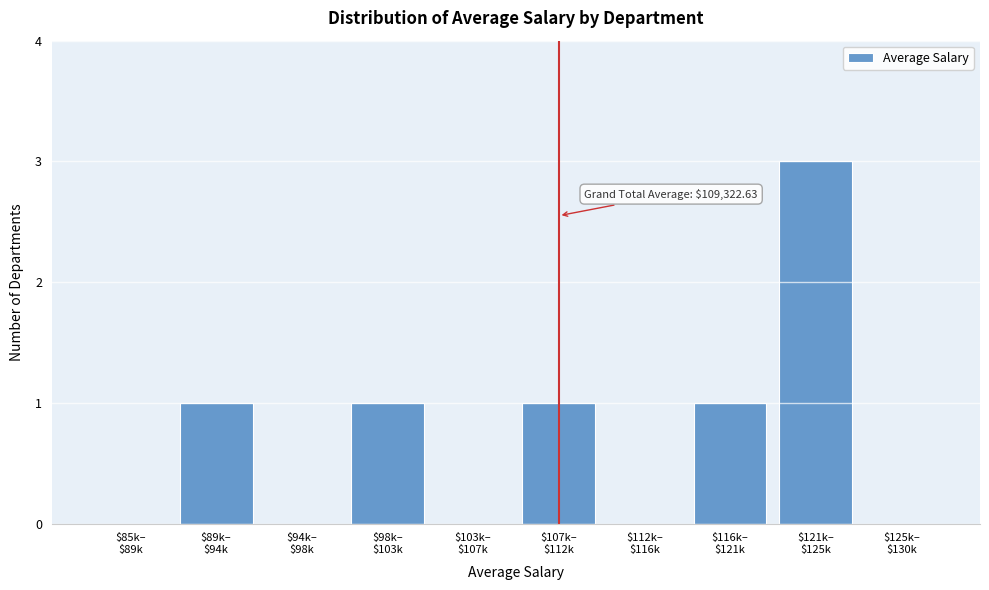

What is the maximum value shown in the chart?

3